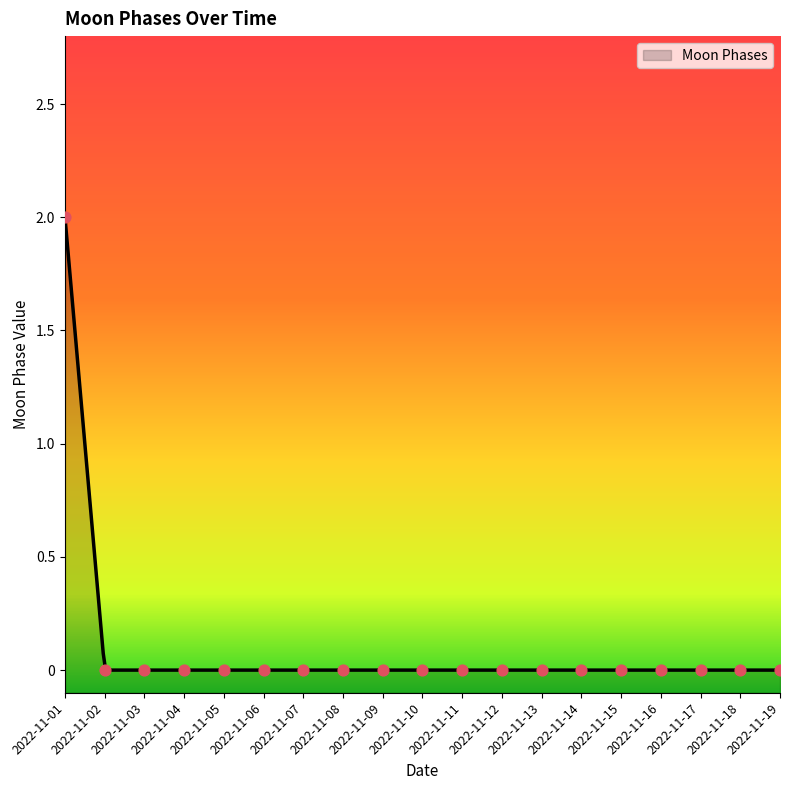

Between 2022-11-16 and 2022-11-13, which is larger?

2022-11-16